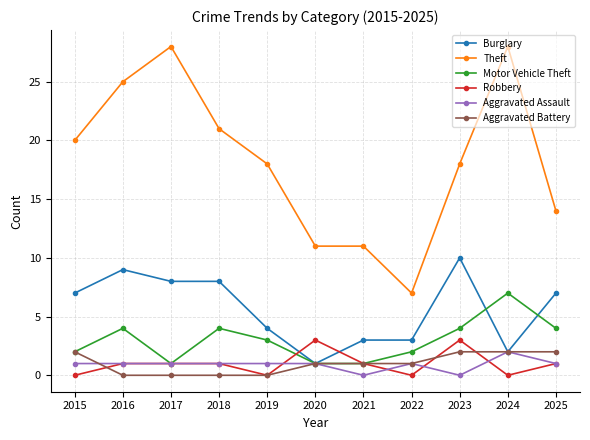

Reading left to right, transcribe all the data shown in this chart.

Burglary: 7	9	8	8	4	1	3	3	10	2	7
Theft: 20	25	28	21	18	11	11	7	18	28	14
Motor Vehicle Theft: 2	4	1	4	3	1	1	2	4	7	4
Robbery: 0	1	1	1	0	3	1	0	3	0	1
Aggravated Assault: 1	1	1	1	1	1	0	1	0	2	1
Aggravated Battery: 2	0	0	0	0	1	1	1	2	2	2